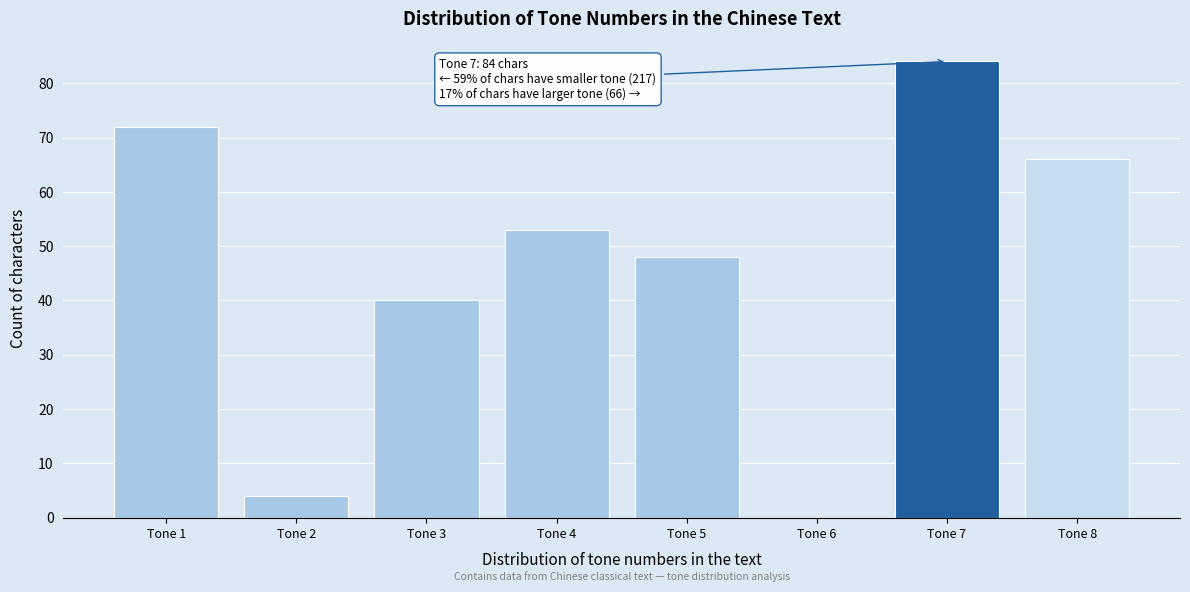

Reading left to right, extract all data points from this chart.

Tone 1=72	Tone 2=4	Tone 3=40	Tone 4=53	Tone 5=48	Tone 6=0	Tone 7=84	Tone 8=66